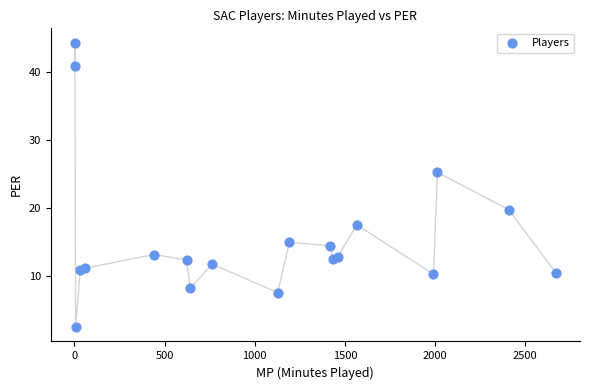

What Y value in the scatter plot is closest to 23?

25.2